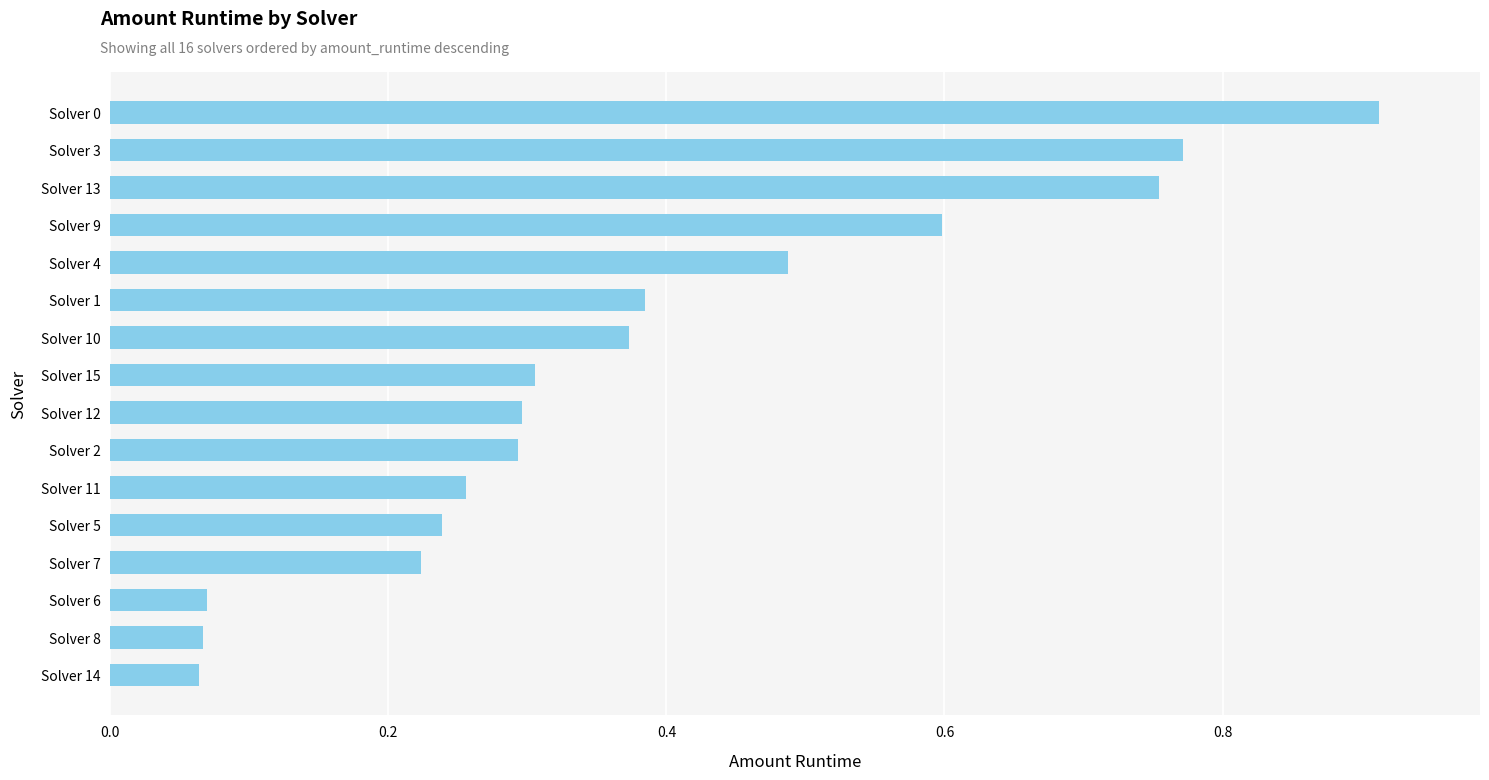

What value does the data have at Solver 9?

0.6